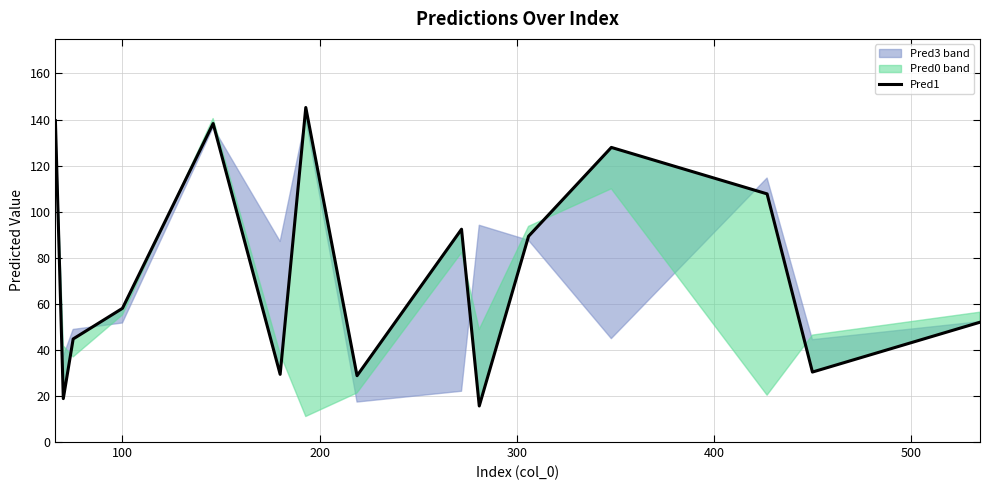

What is the highest value of the Pred1 series?

145.2